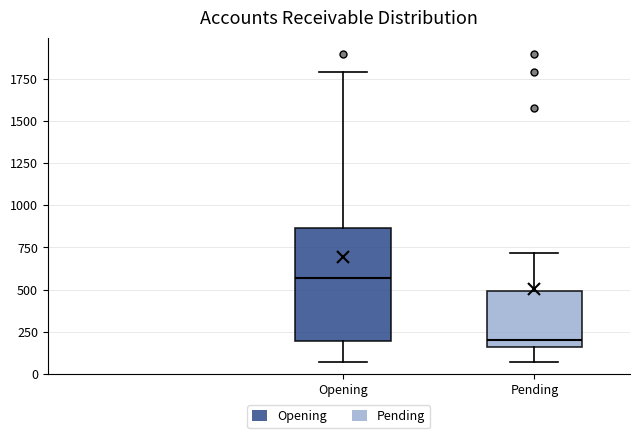

Reading left to right, read every box against the y-axis: the position of its median line, the range the box covers, and the ends of its whiskers. The values are not printed on the chart, so give them approximately, as read against the axis.

Opening: median 550, box 200 to 850, whiskers 50 to 1800
Pending: median 200, box 150 to 500, whiskers 50 to 700